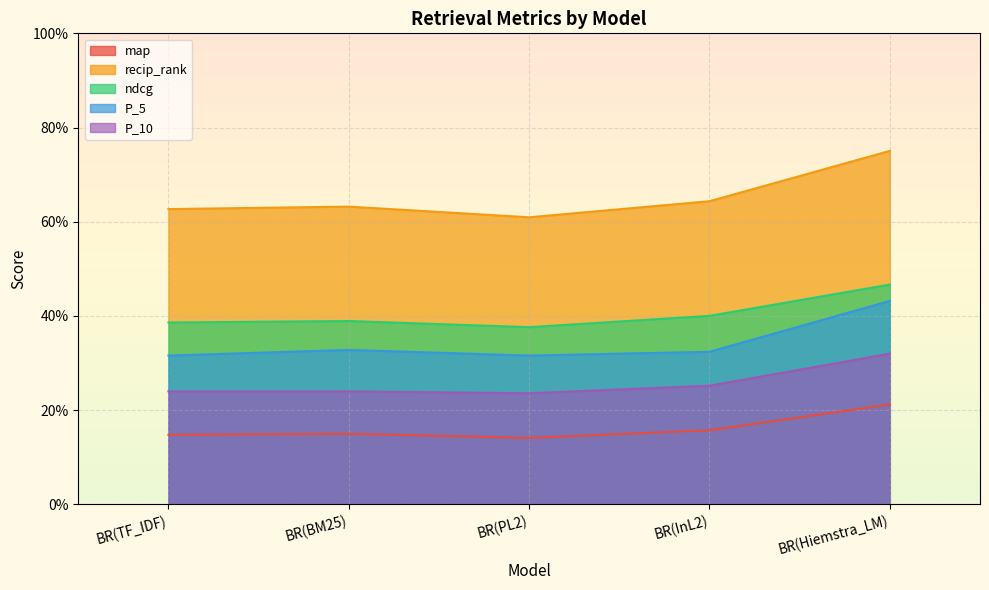

True or false: recip_rank and map intersect in this chart.

False